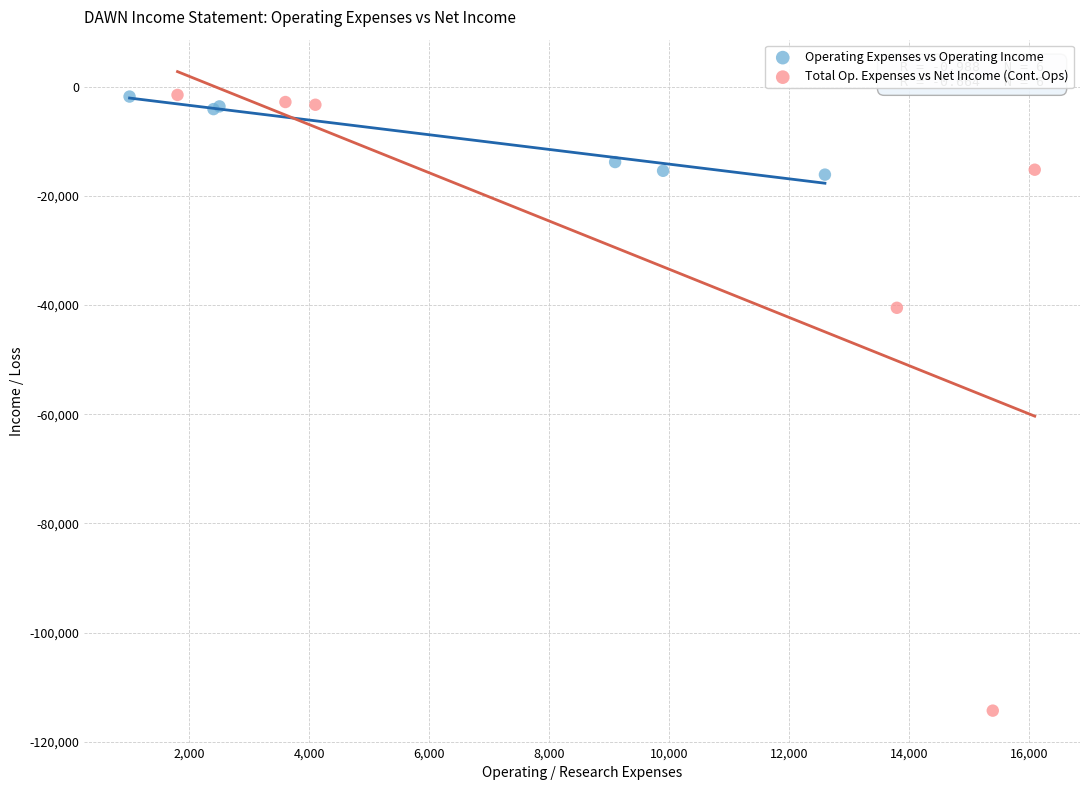

Which series has the widest spread of Y values?

Total Op. Expenses vs Net Income (Cont. Ops)